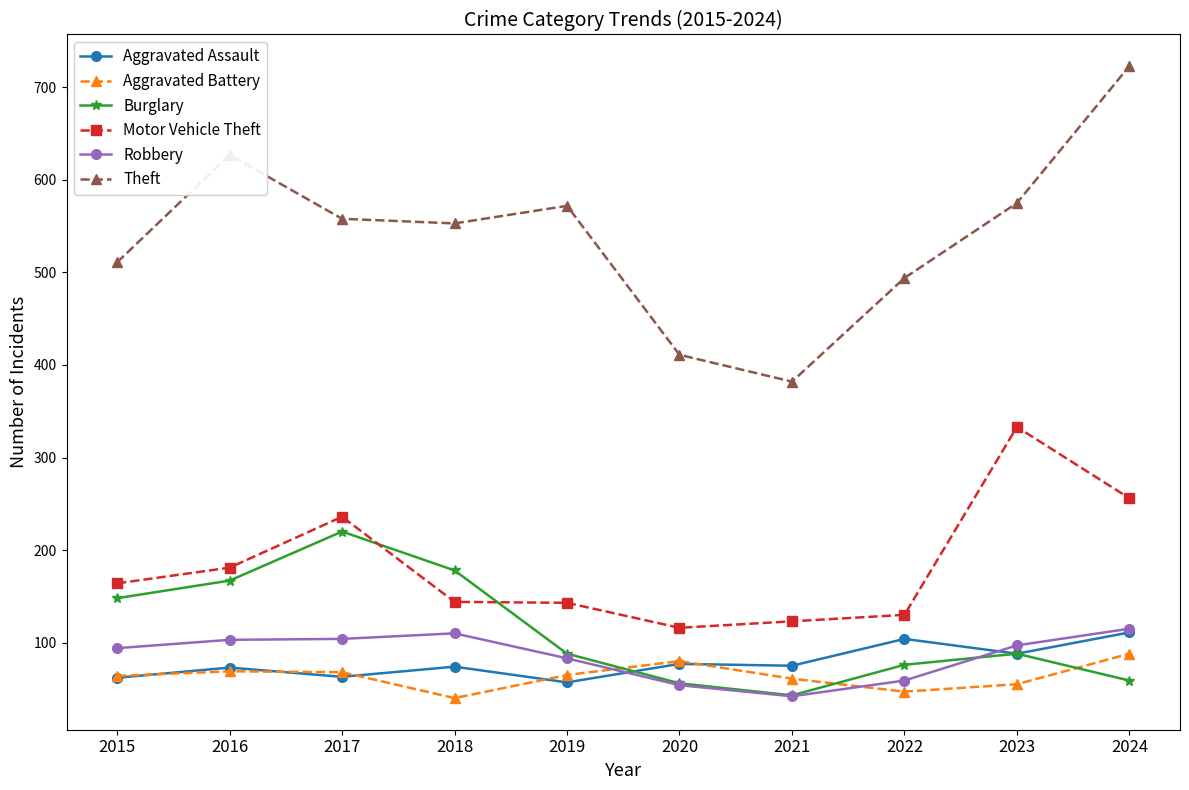

What is the difference between the Burglary values at 2024 and 2022?

17